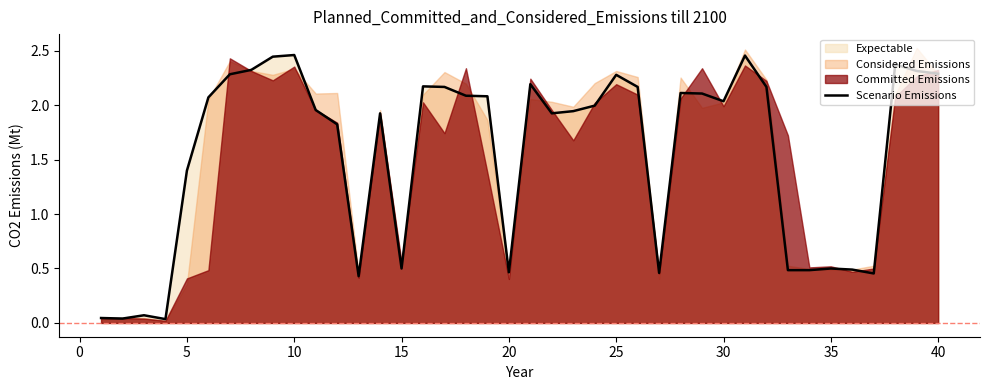

What is the difference between the maximum and minimum values?

2.4